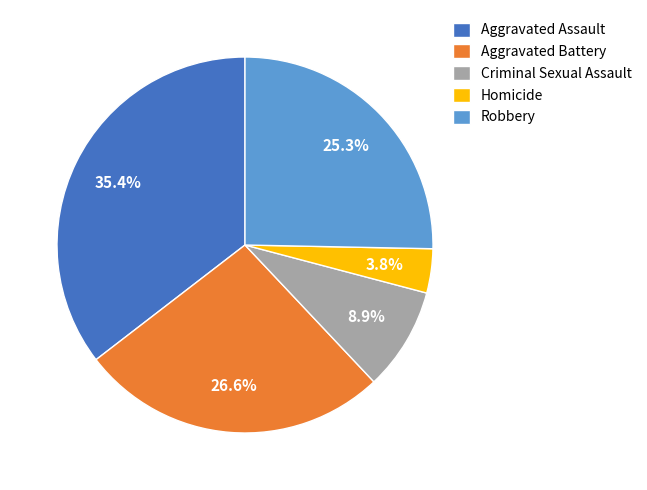

Which category has the smallest portion of the pie?

Homicide